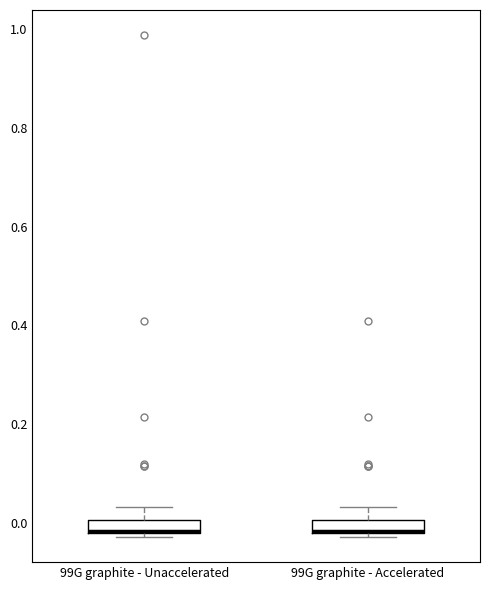

Where is the upper edge of the box for 99G graphite - Unaccelerated on the y-axis? The values are not printed on the chart, so give them approximately, as read against the axis.

0.00